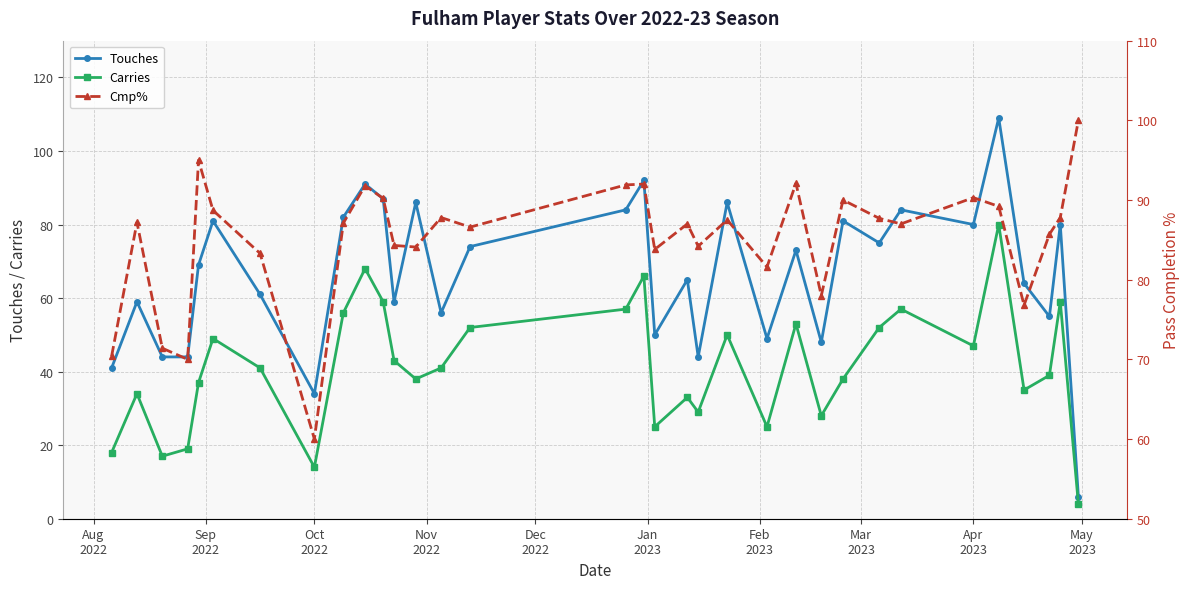

What is the highest value of the Carries series?

80